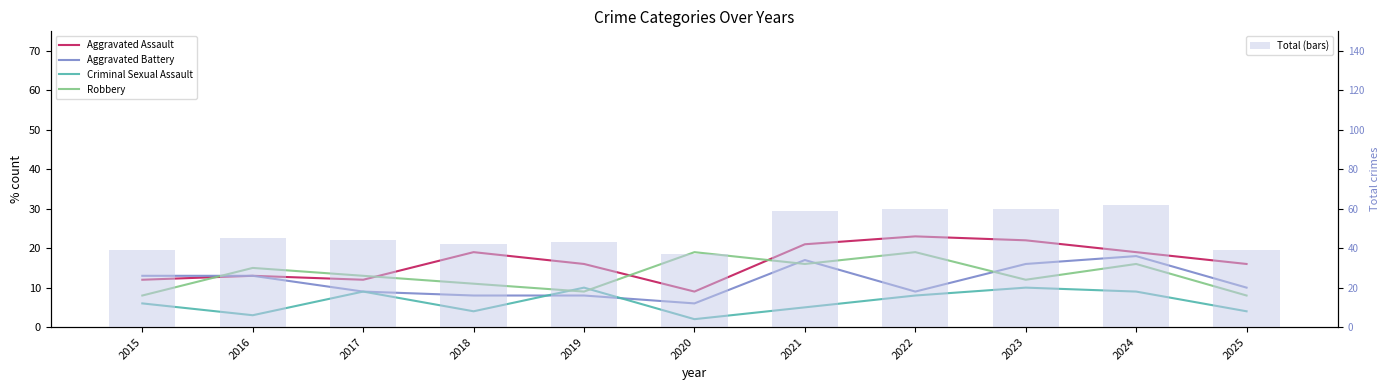

List the series in order of their peak value, lowest first.

Criminal Sexual Assault, Aggravated Battery, Robbery, Aggravated Assault, Total (bars)